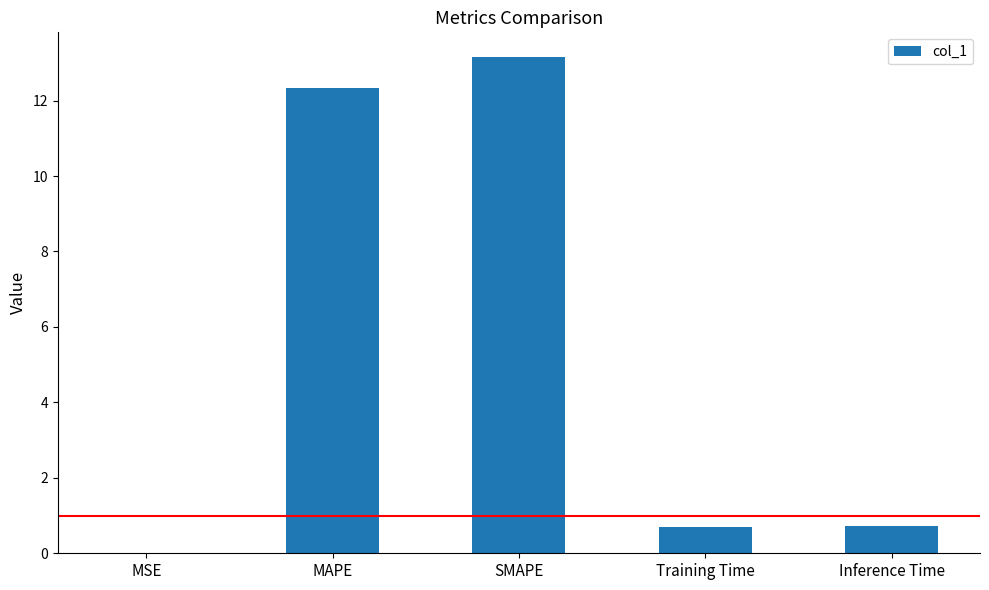

Which label corresponds to the largest value in the chart?

SMAPE